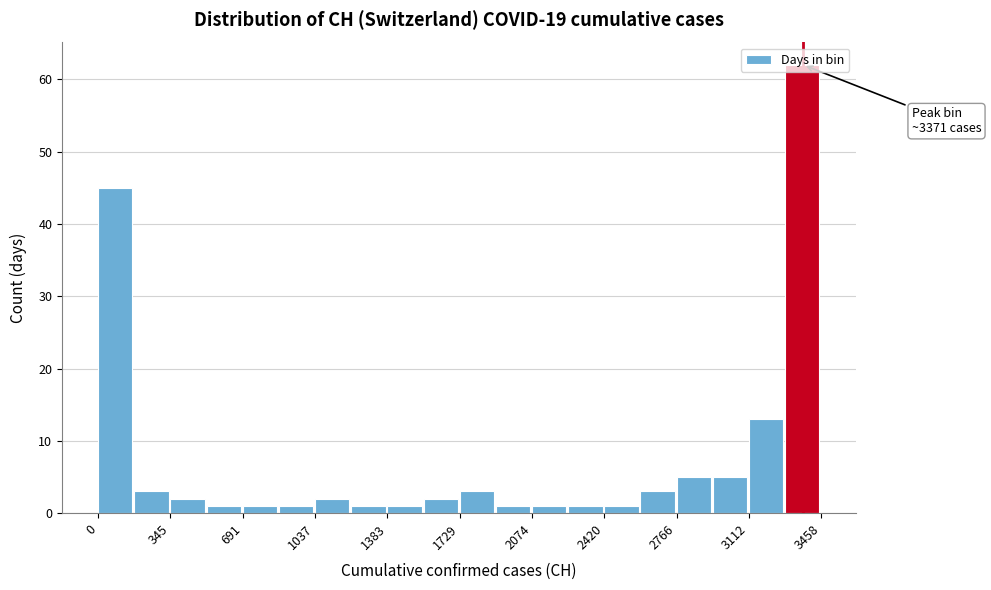

Read against the x-axis, roughly where is the centre of the tallest bar?

3350